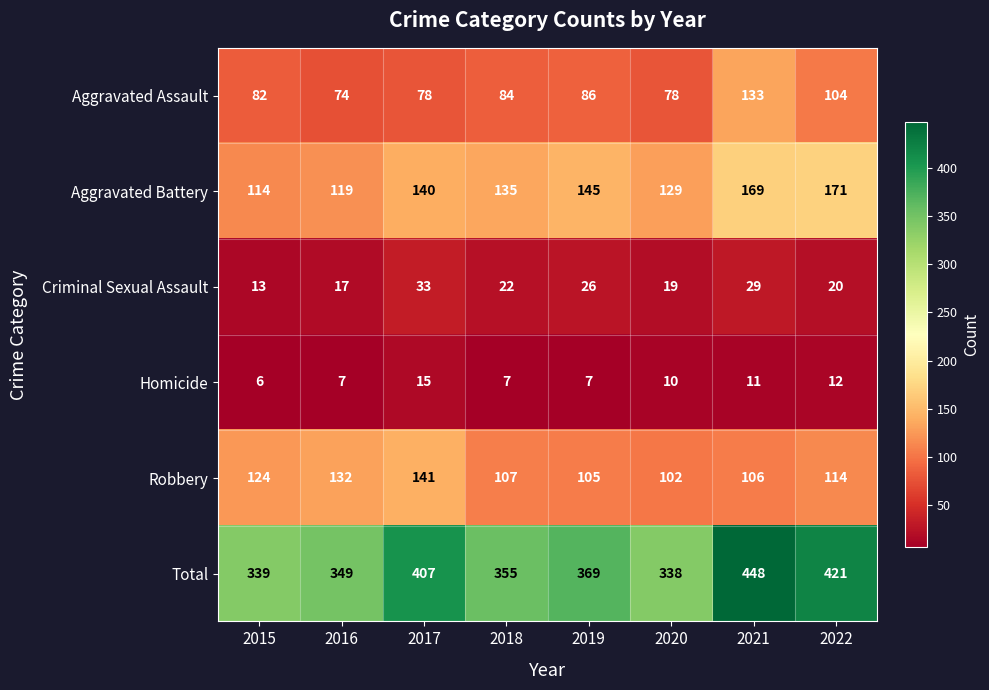

At 2018, list the series in order from smallest to largest.

Homicide, Criminal Sexual Assault, Aggravated Assault, Robbery, Aggravated Battery, Total